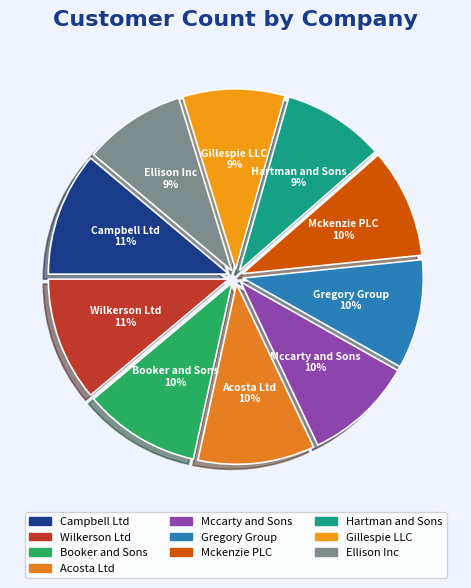

How many slices are in this pie chart?

10